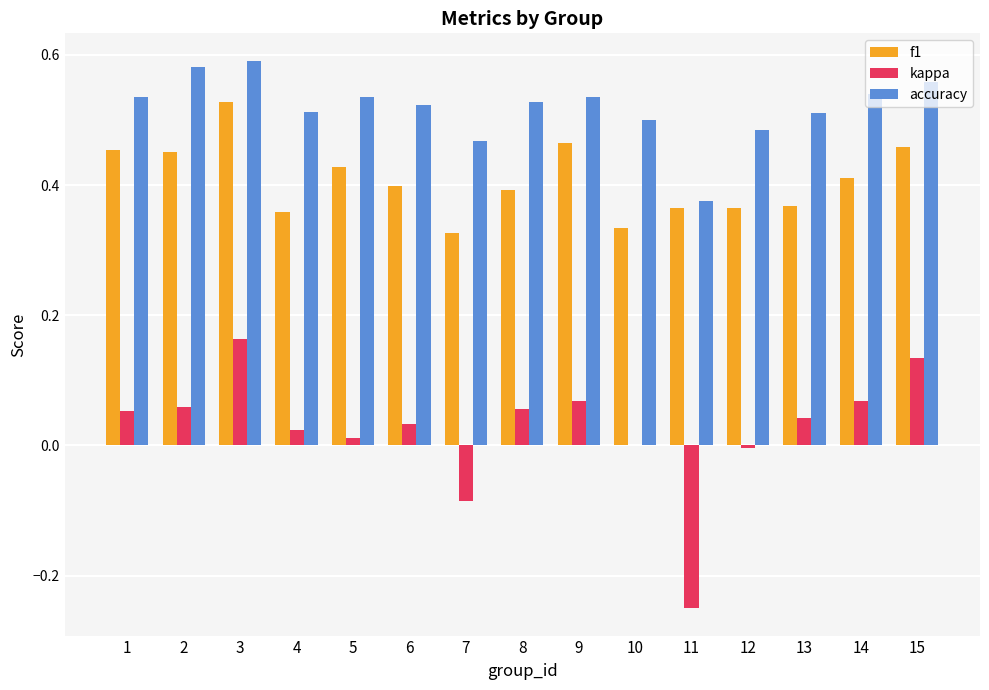

Between 2 and 3, which series saw the biggest shift?

kappa